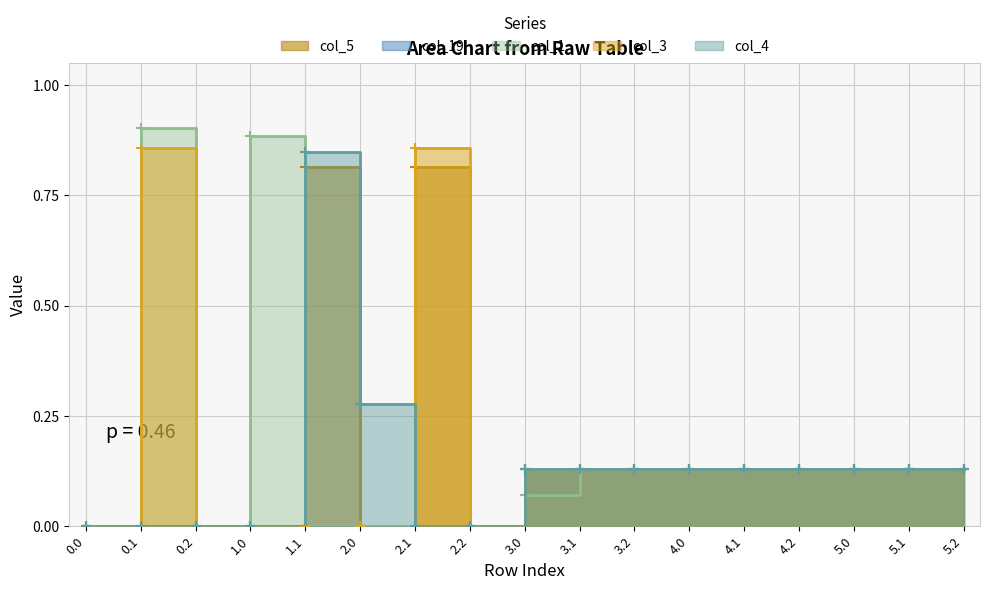

In col_5, how many points are higher than both neighbors (excluding endpoints)?

2